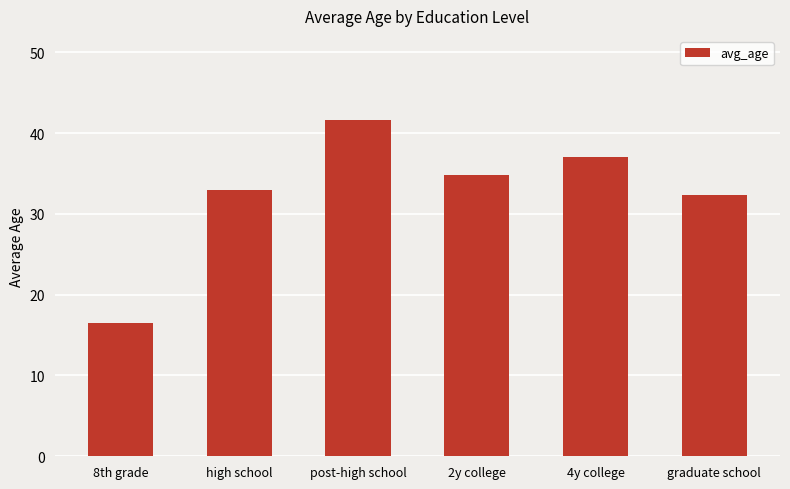

At which label is the value closest to 29?

graduate school